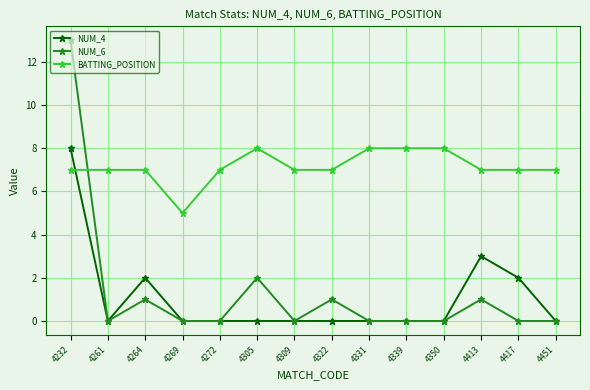

Which series has the largest total across all categories?

BATTING_POSITION